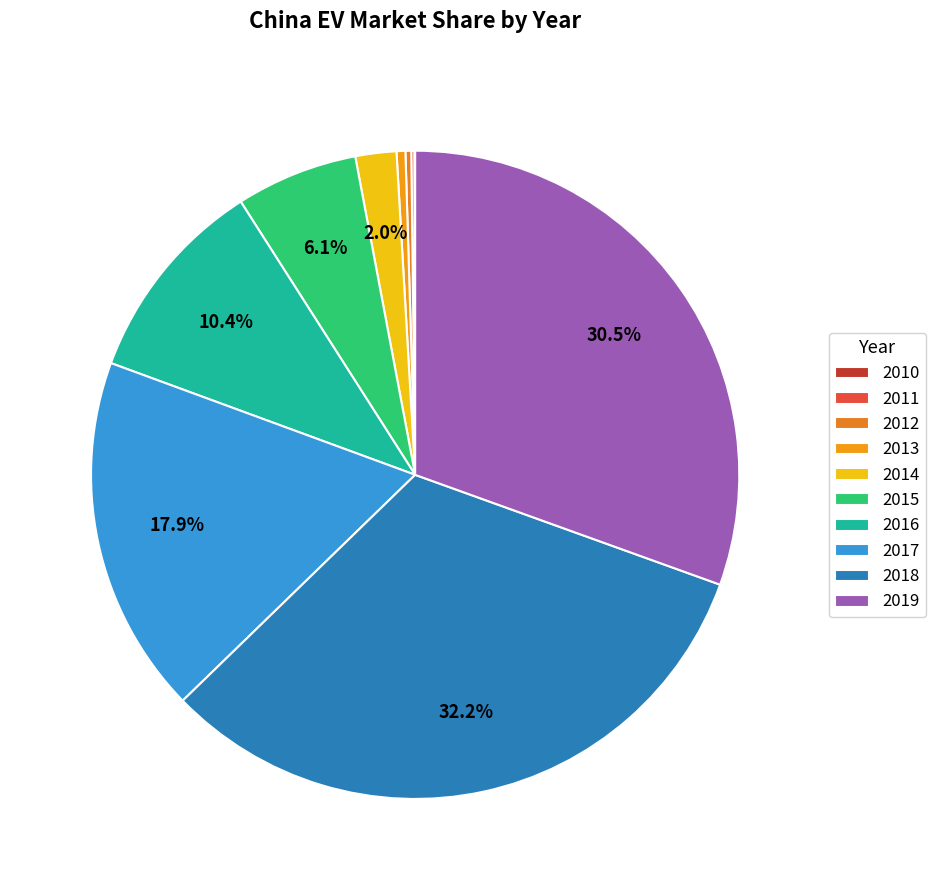

Which slice is the largest?

2018